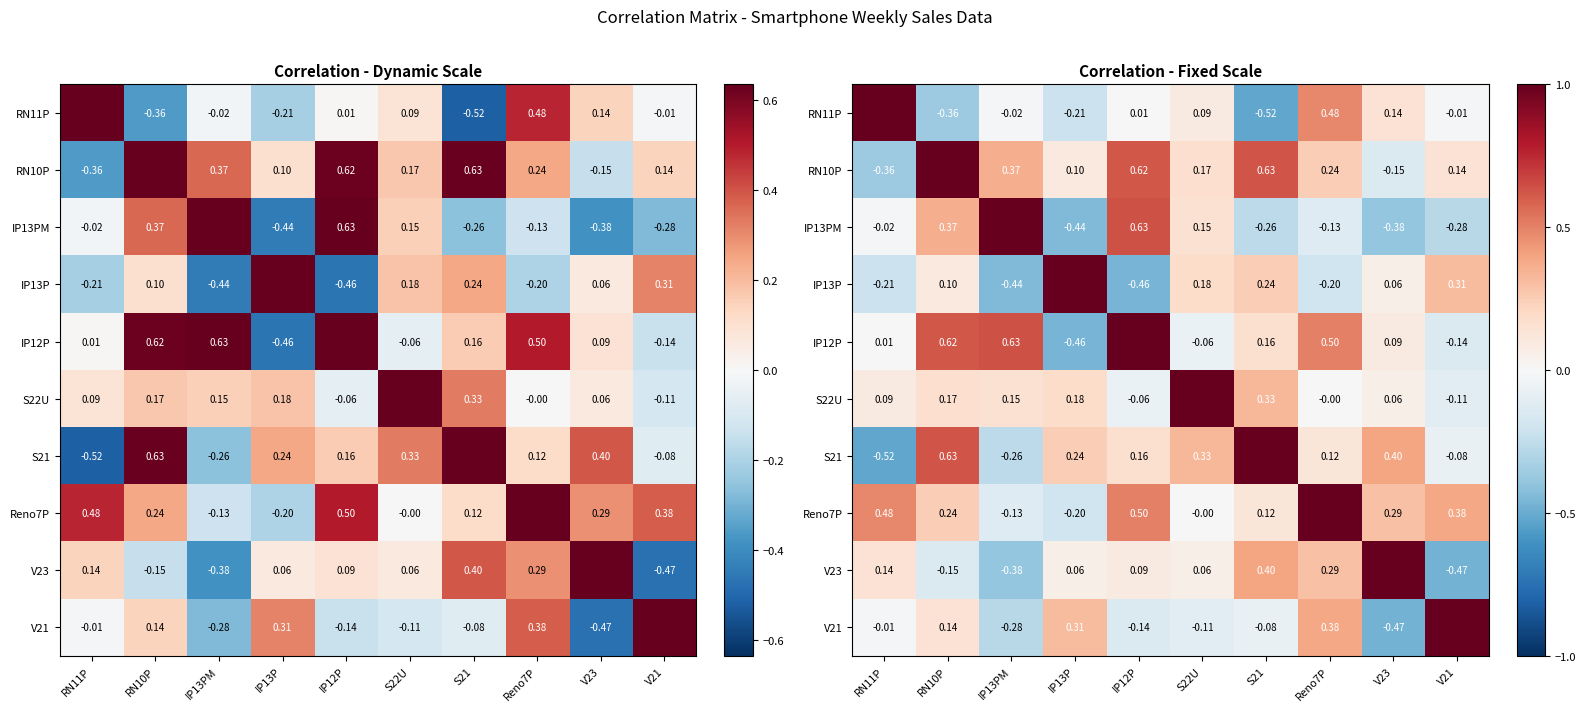

Where is IP13PM nearest to the value 0?

RN11P